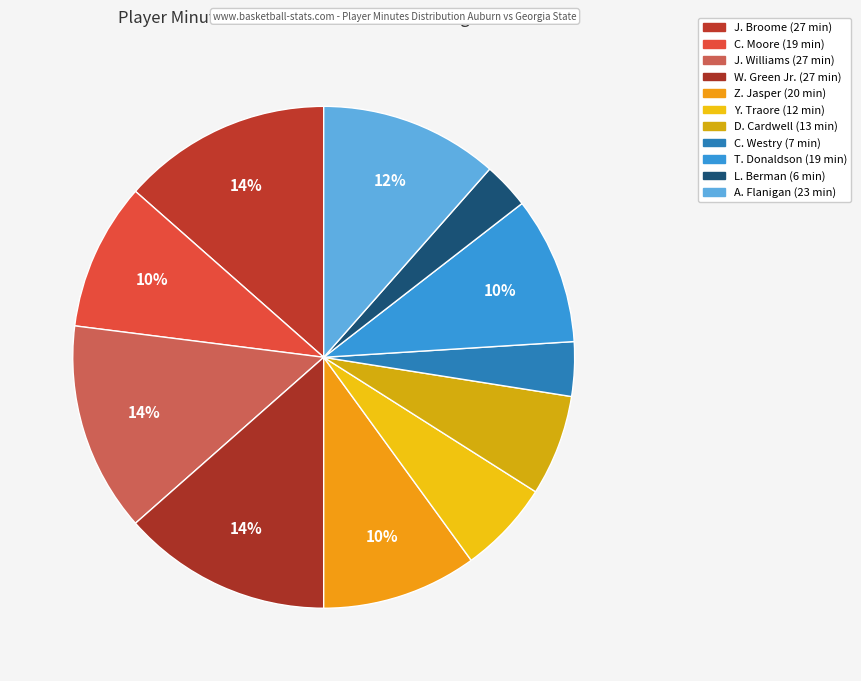

Count the number of slices in the pie.

11